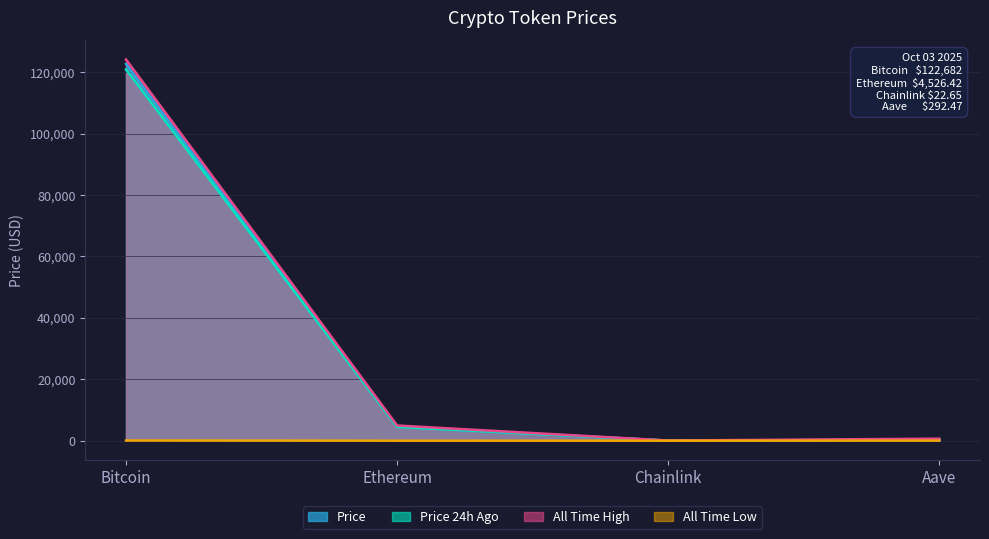

Count the number of categories in the chart.

4